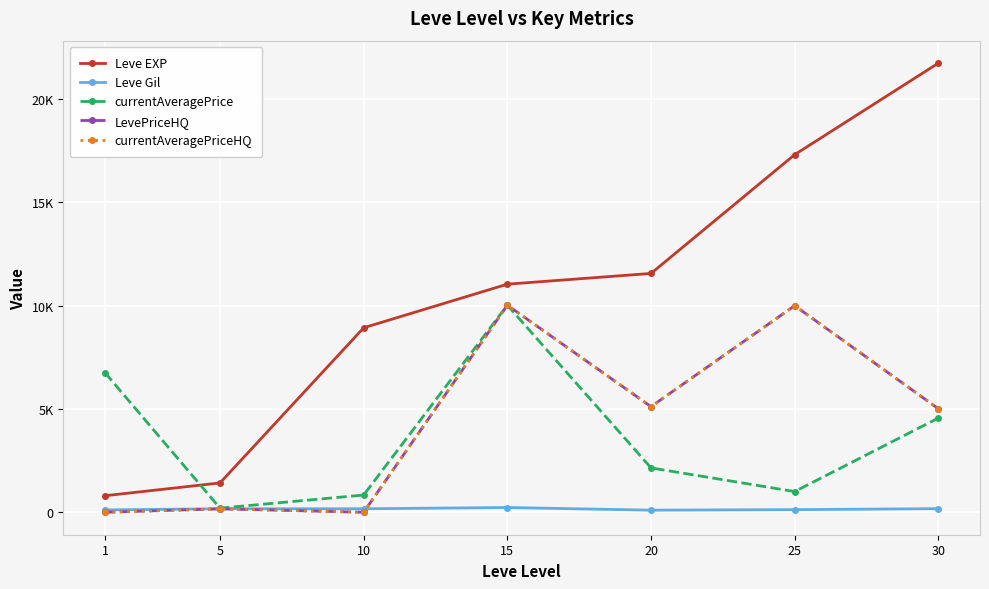

Rank the series at 30 from highest to lowest value.

Leve EXP, LevePriceHQ, currentAveragePriceHQ, currentAveragePrice, Leve Gil